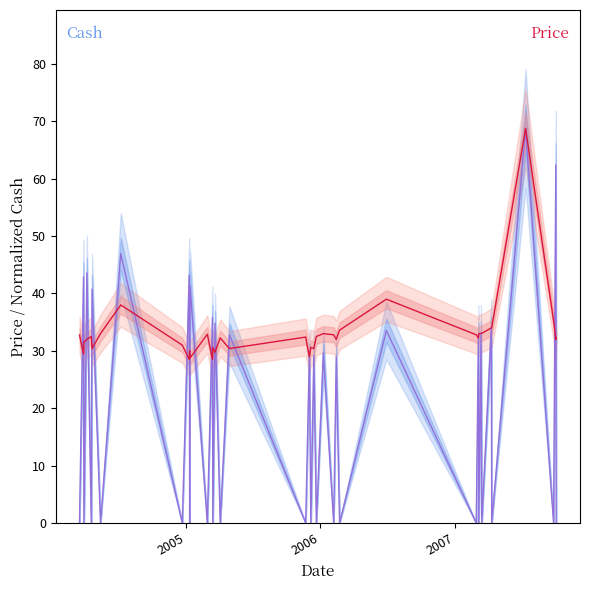

Which series has the largest total across all categories?

Price (mid)